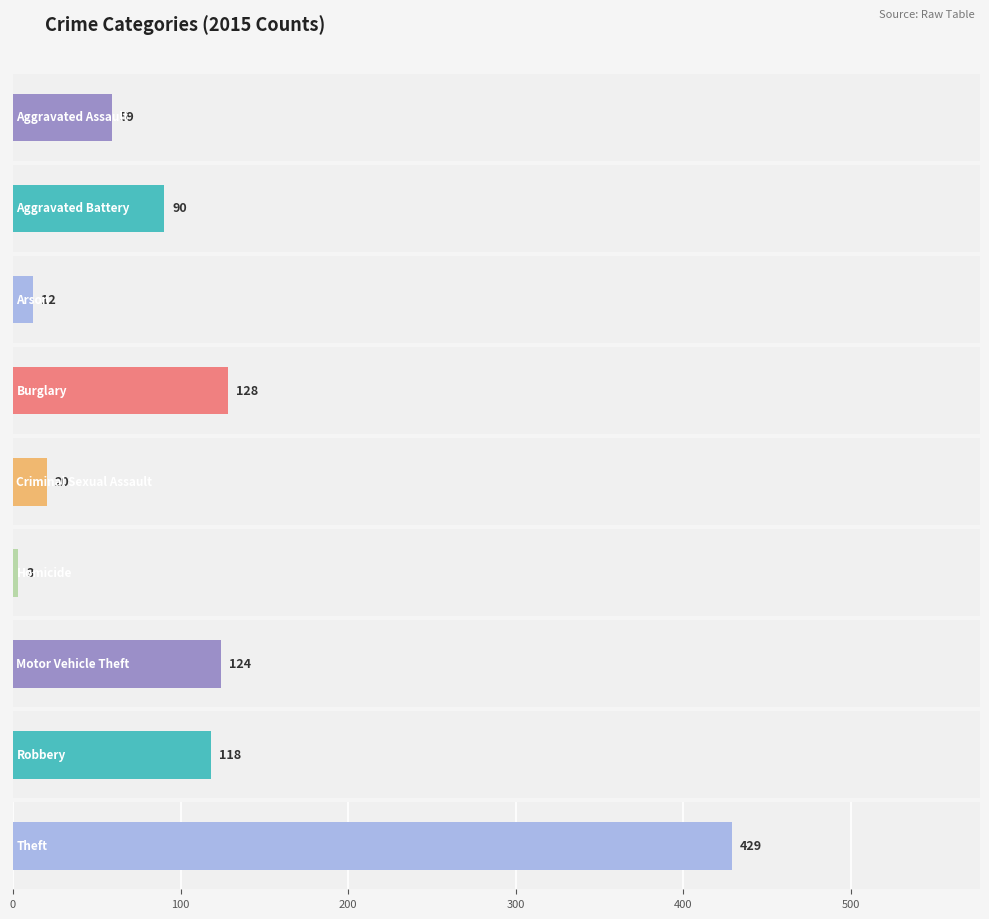

Is the value of 2020 at Aggravated Assault greater than the value of 2015 at Burglary?

No